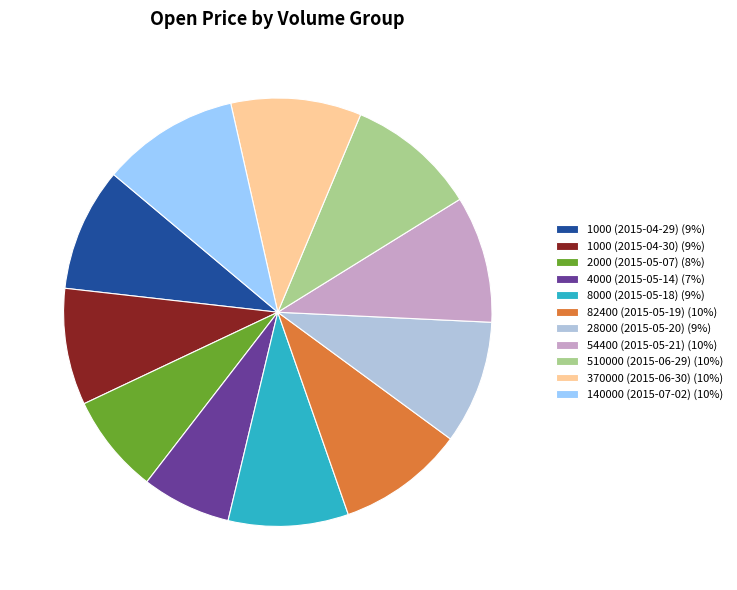

Does any single category account for the majority?

No